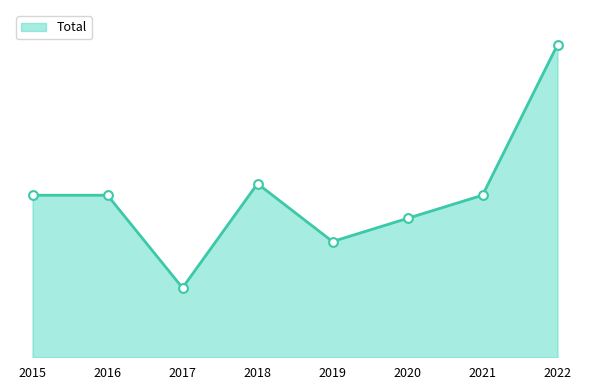

Which has a higher value, 2017 or 2020?

2020